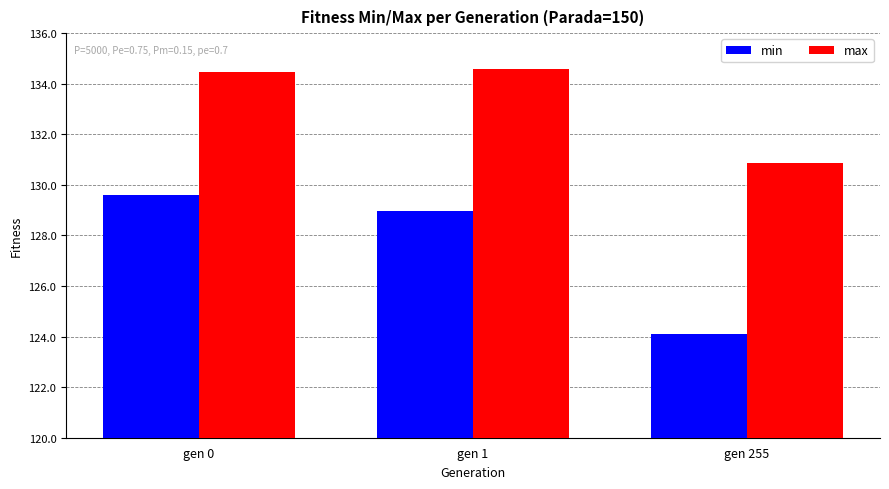

What is the highest value of the min series?

129.6